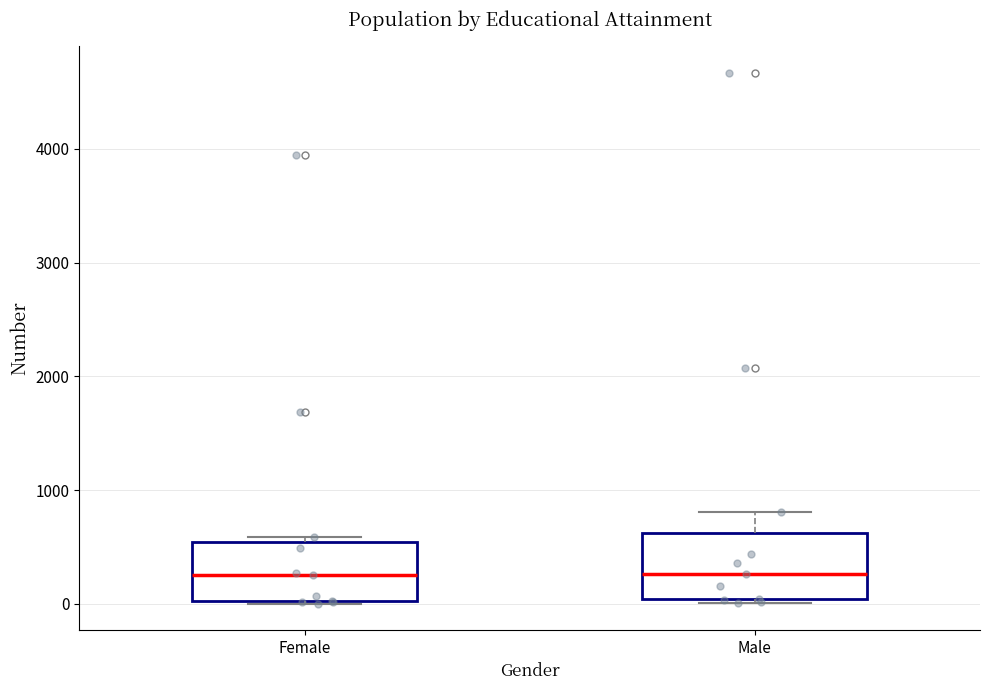

Reading left to right, read every box against the y-axis: the position of its median line, the range the box covers, and the ends of its whiskers. The values are not printed on the chart, so give them approximately, as read against the axis.

Female: median 300, box 0 to 500, whiskers 0 to 600
Male: median 300, box 0 to 600, whiskers 0 to 800